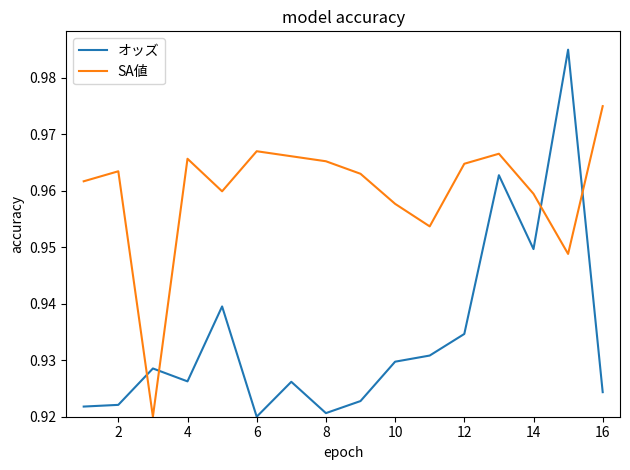

Which series has the largest range (max minus min)?

オッズ